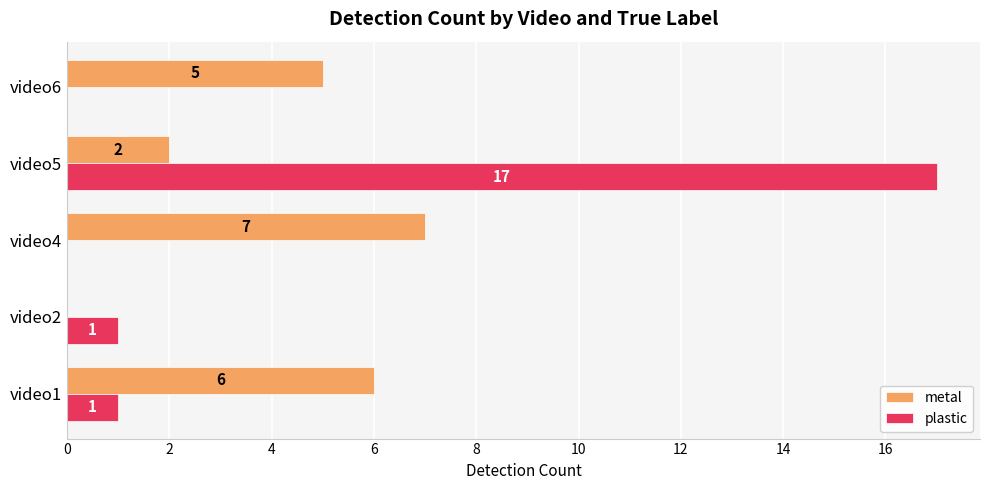

Is the value of metal at video2 greater than the value of plastic at video5?

No